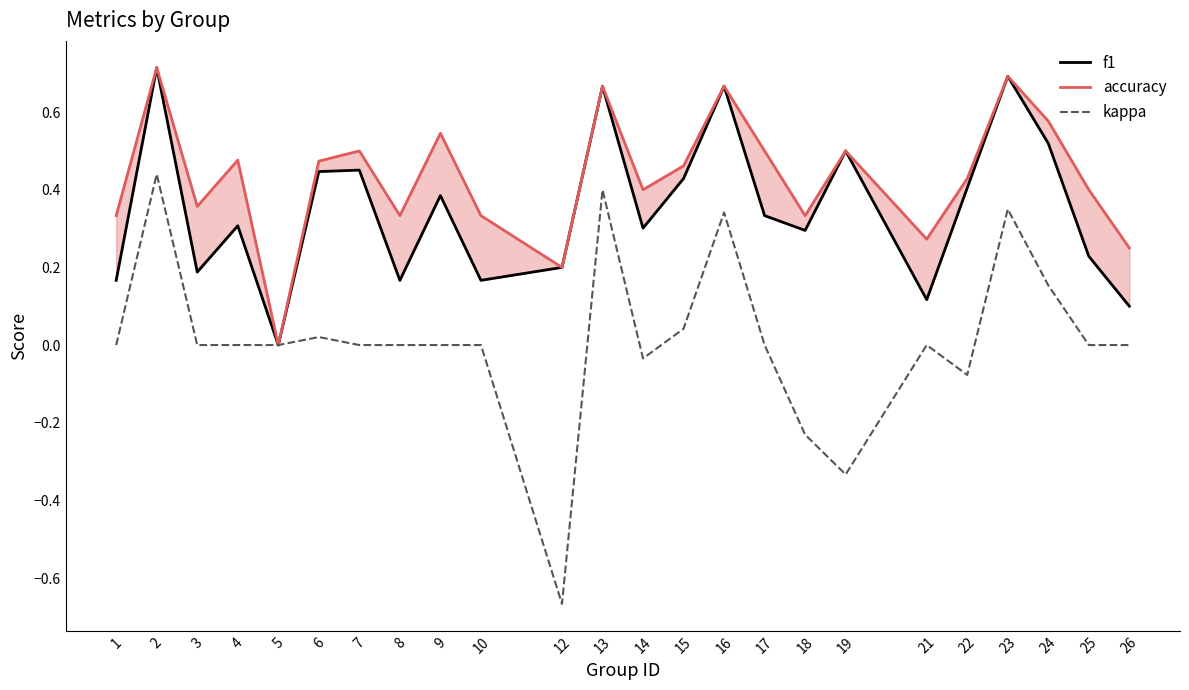

What are all the series names shown in the legend?

f1, accuracy, kappa